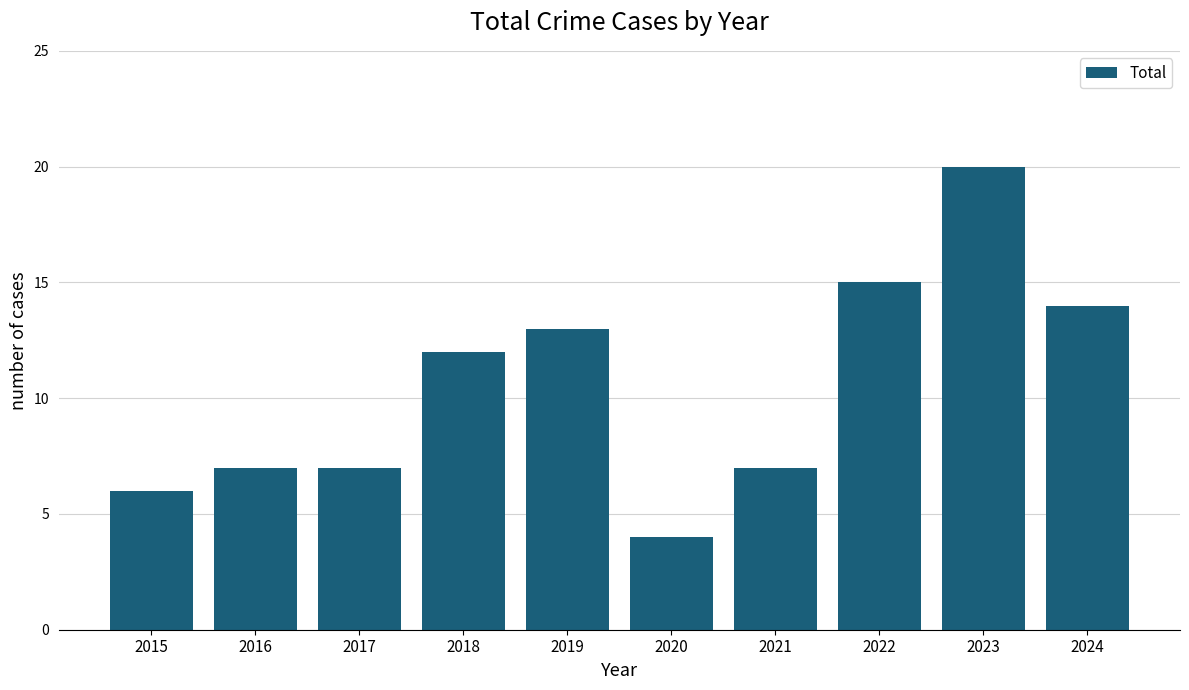

What value does the data have at 2017, to the nearest 10?

10